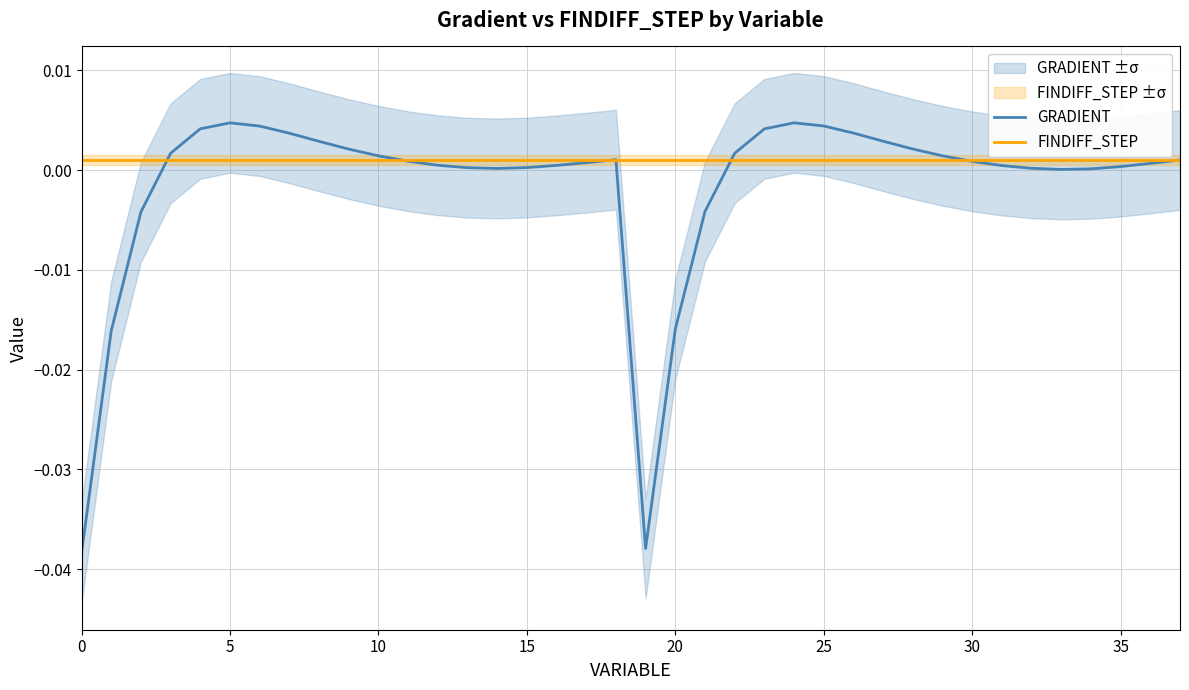

How many values in GRADIENT are above zero?

32